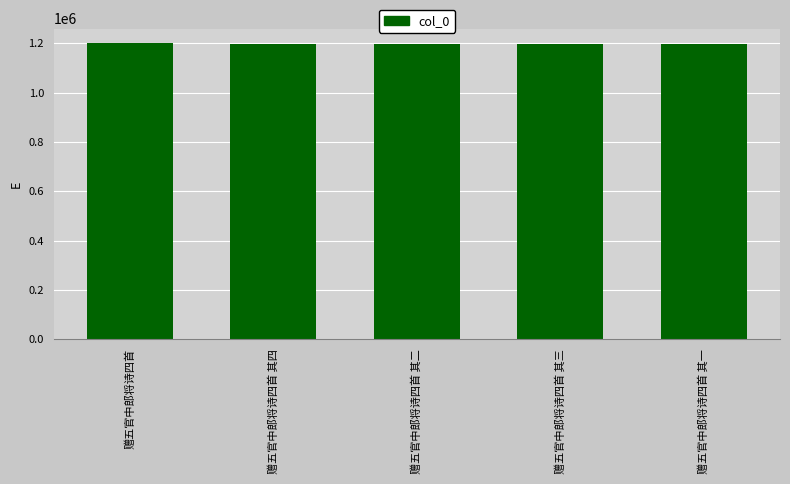

Approximately how many times larger is the value at 赠五官中郎将诗四首 其二 compared to 赠五官中郎将诗四首 其四?

1.0